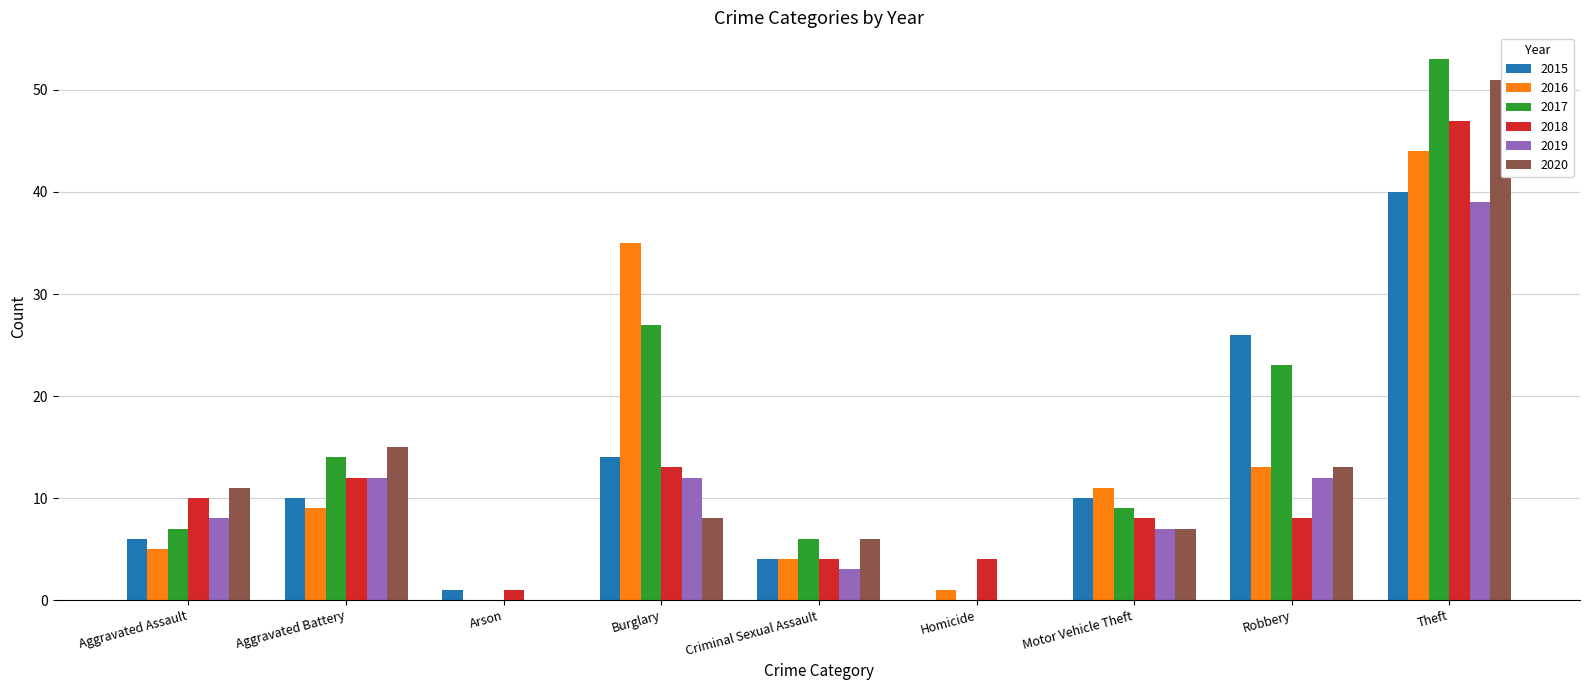

What is the total value across all series at Motor Vehicle Theft?

52